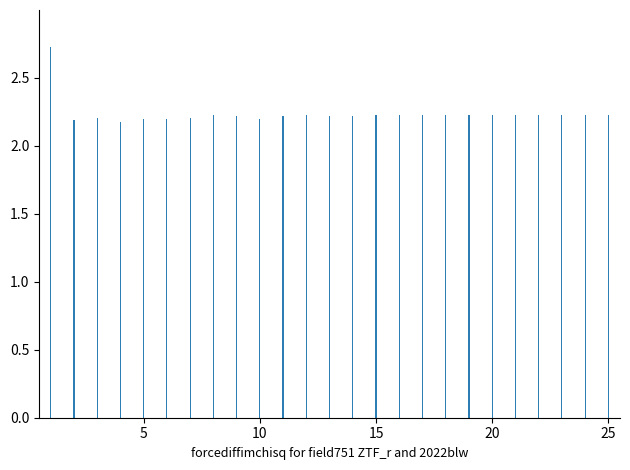

What is the difference between the maximum and minimum values?

0.6